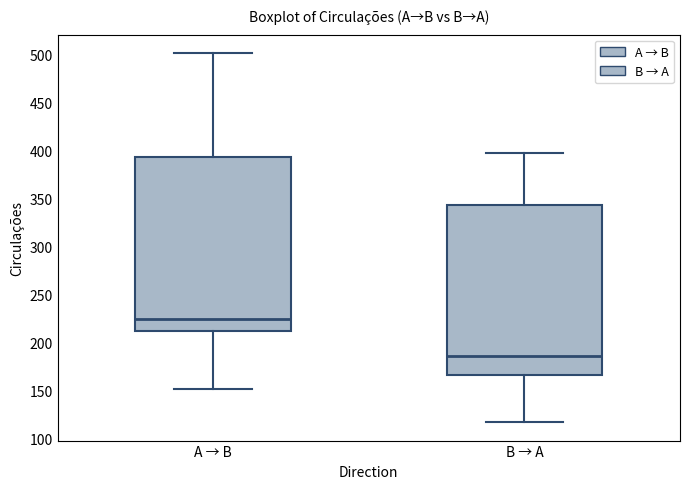

Which box's median line is the highest?

A → B